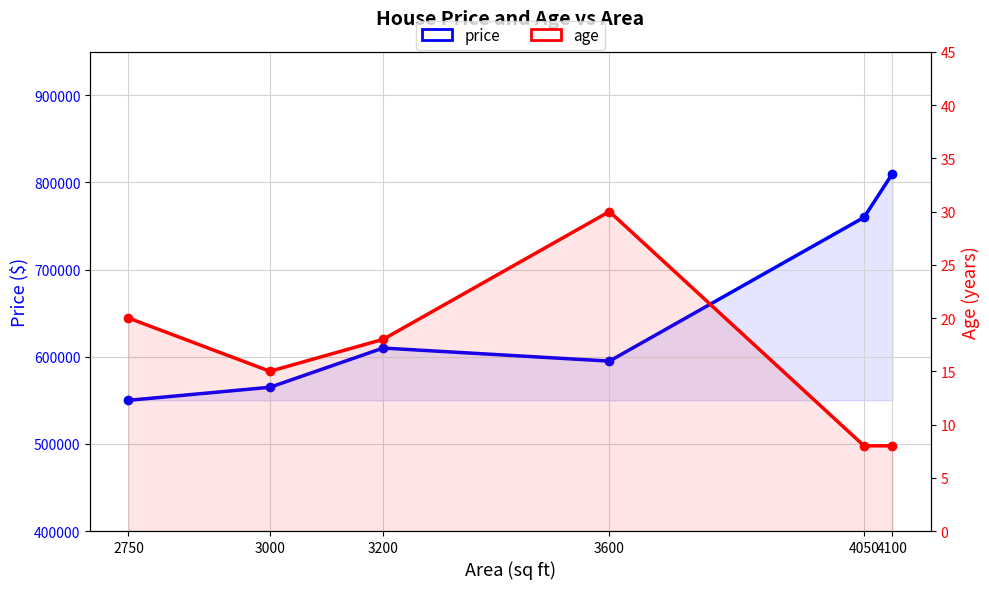

The value of price at 3200 is 610000. True or false?

True